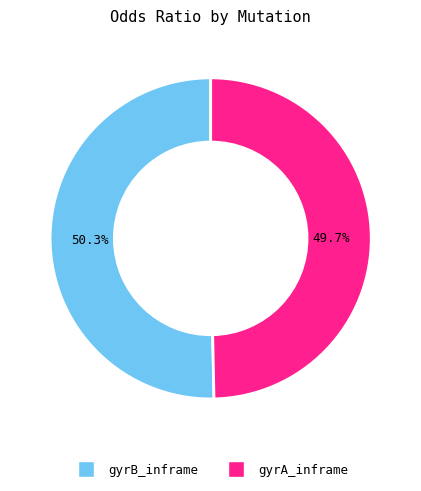

The gyrB_inframe slice represents 50% of the pie. True or false?

True